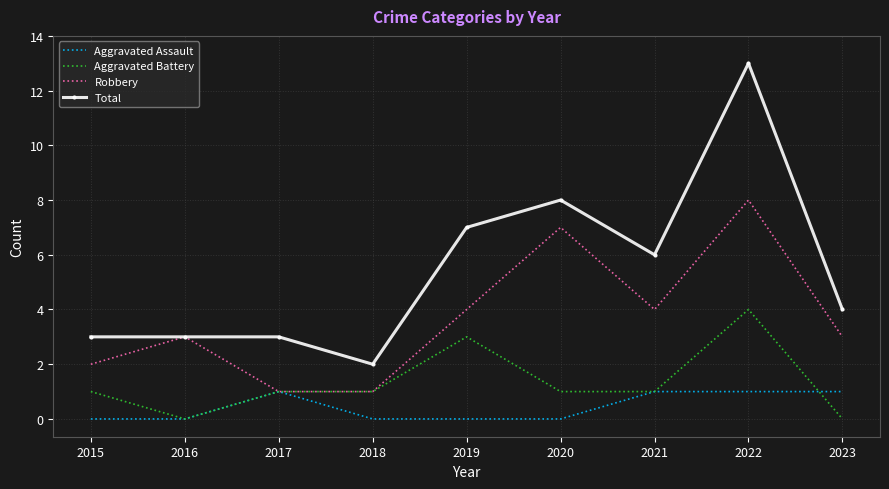

Rank the series by their average value, from highest to lowest.

Total, Robbery, Aggravated Battery, Aggravated Assault